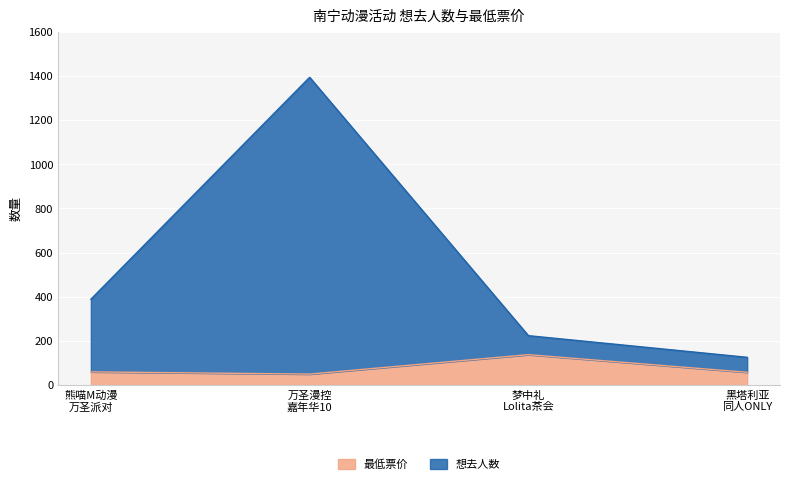

What is the minimum value for 最低票价?

50